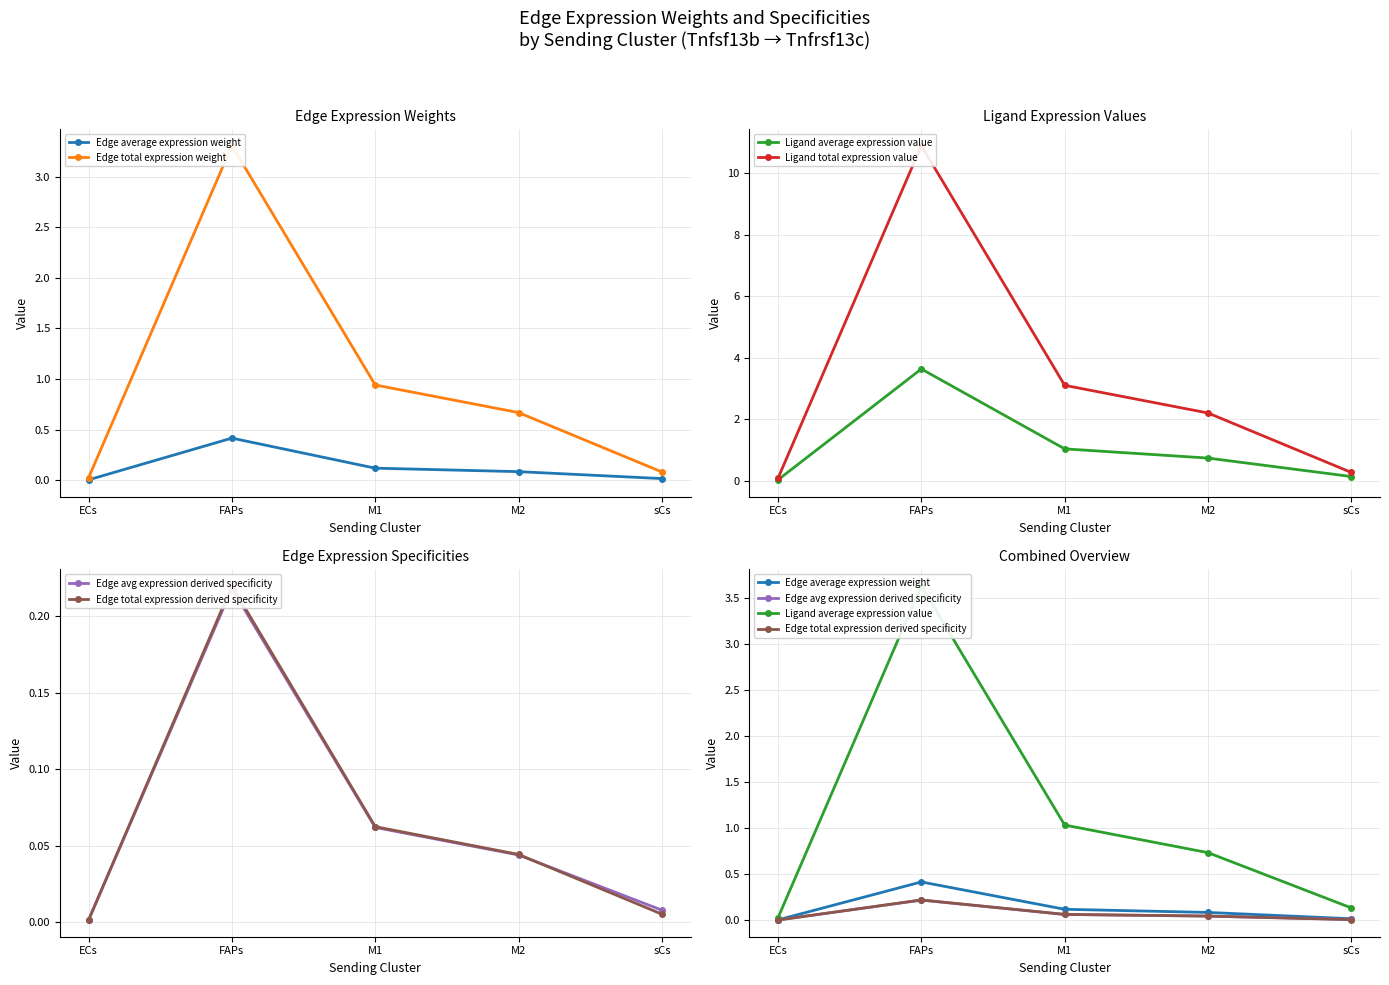

What is the label of the 1st point from the left?

ECs